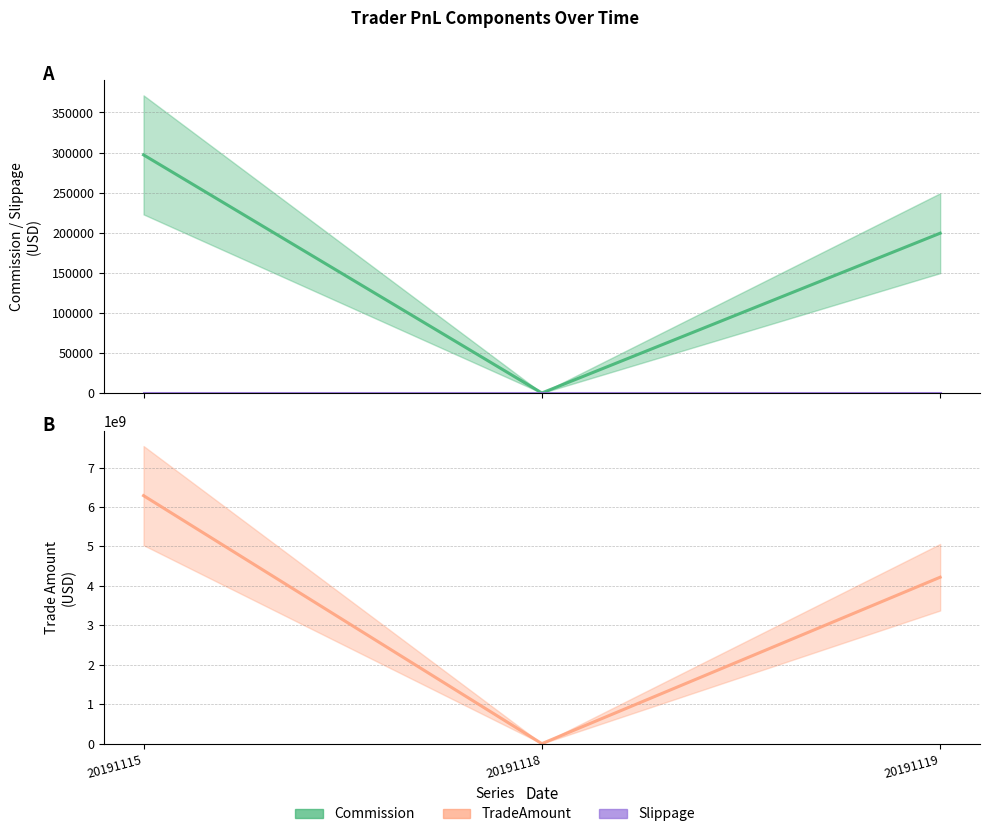

Reading right to left, what are all the values shown in this chart?

Commission: 20191119=199357.0	20191118=0.0	20191115=297089.3
Slippage: 20191119=0.0	20191118=0.0	20191115=0.0
TradeAmount: 20191119=4219194750.0	20191118=0.0	20191115=6287603350.0